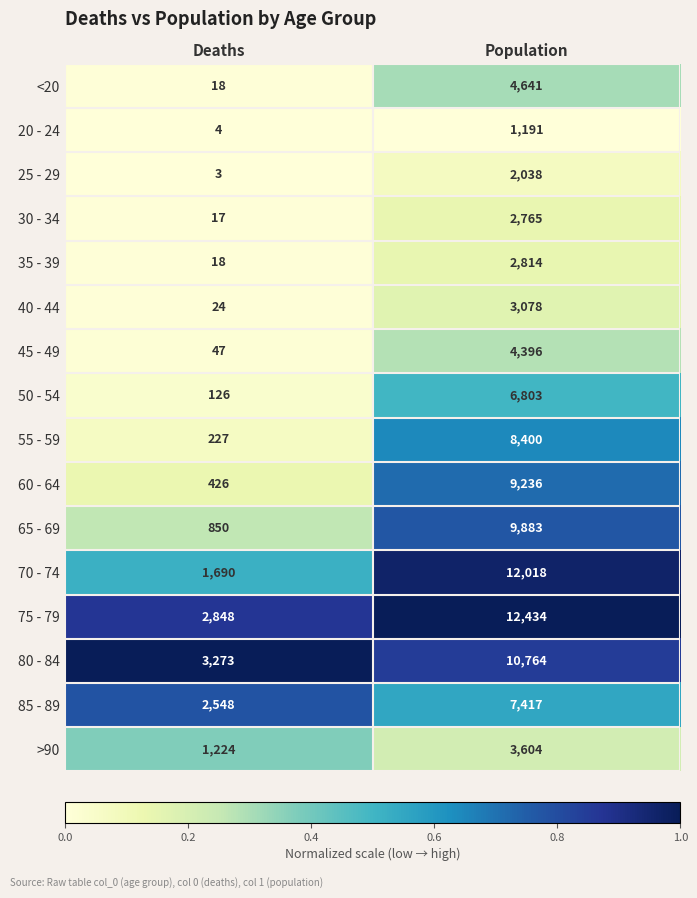

The value of >90 at Population is 6336. True or false?

False